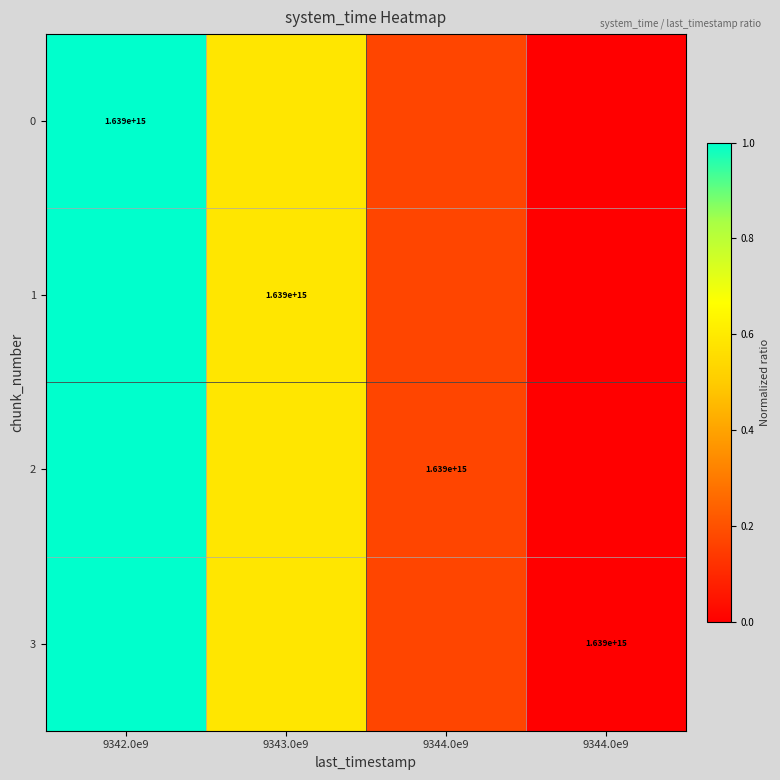

The value of 2 at 9342.0e9 is 1.5. True or false?

False